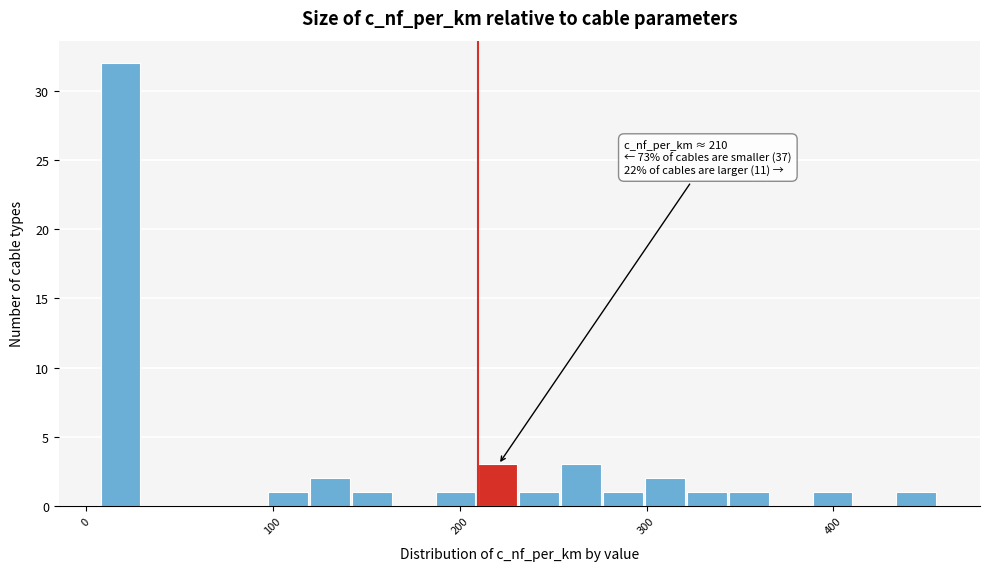

Read against the x-axis, roughly where is the centre of the tallest bar?

20